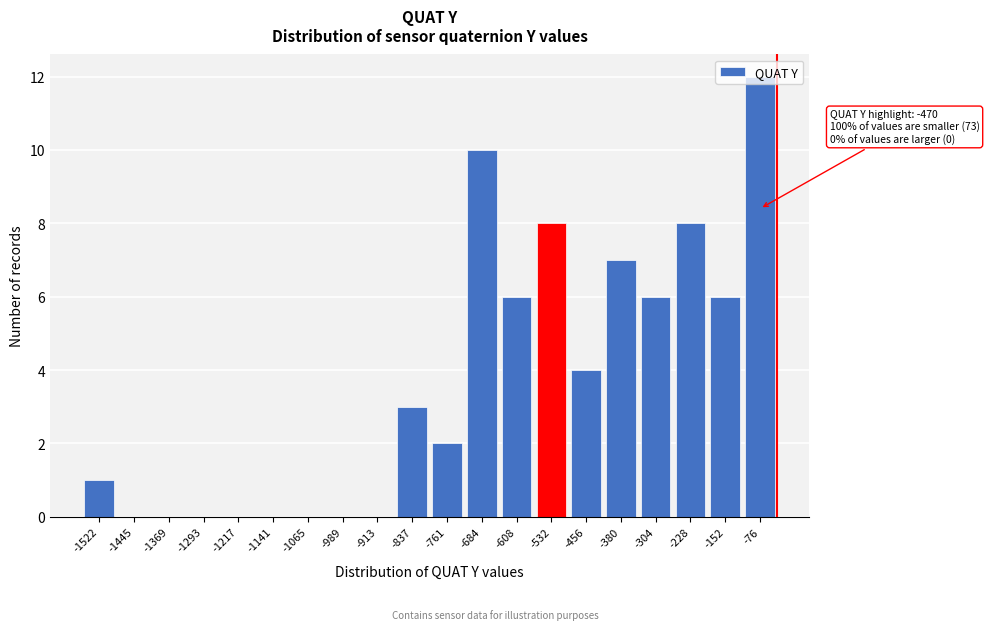

What is the maximum value shown in the chart?

12